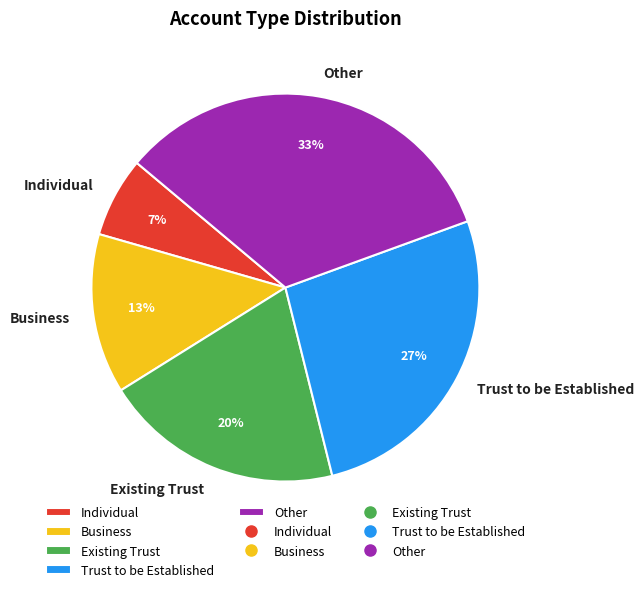

What percentage is the Business slice, to the nearest percent?

13%